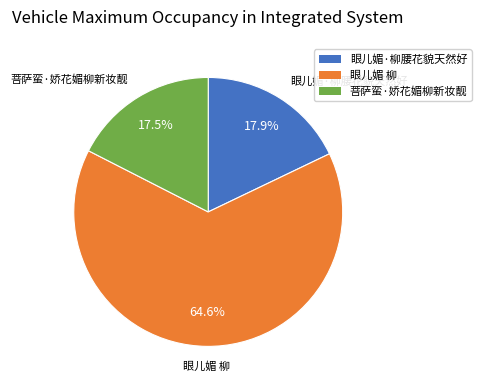

To the nearest percent, what portion does 眼儿媚·柳腰花貌天然好 represent?

18%